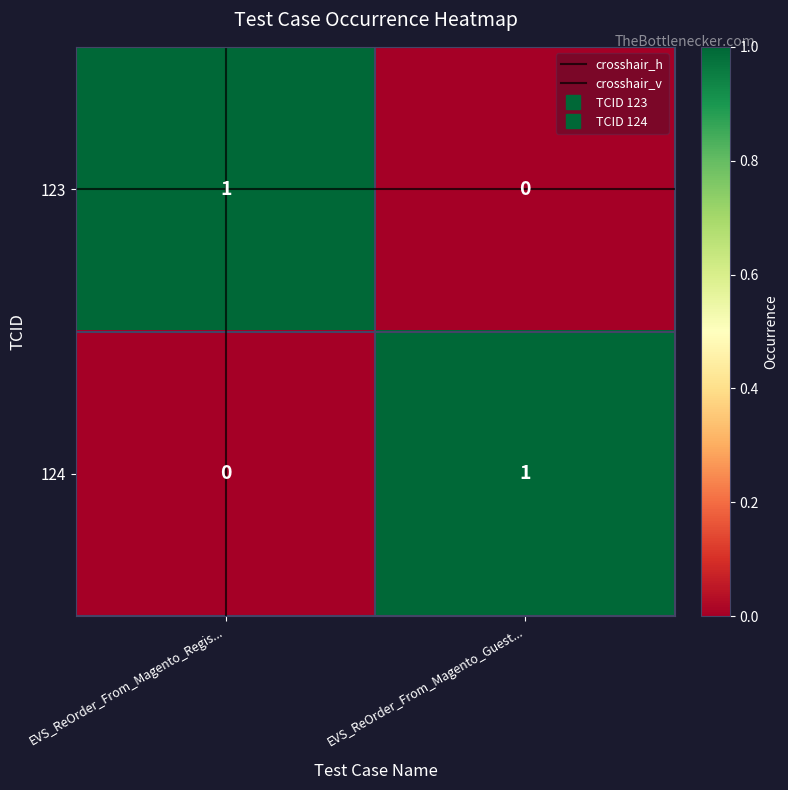

List the labels in order of 123 value, smallest first.

EVS_ReOrder_From_Magento_Guest..., EVS_ReOrder_From_Magento_Regis...